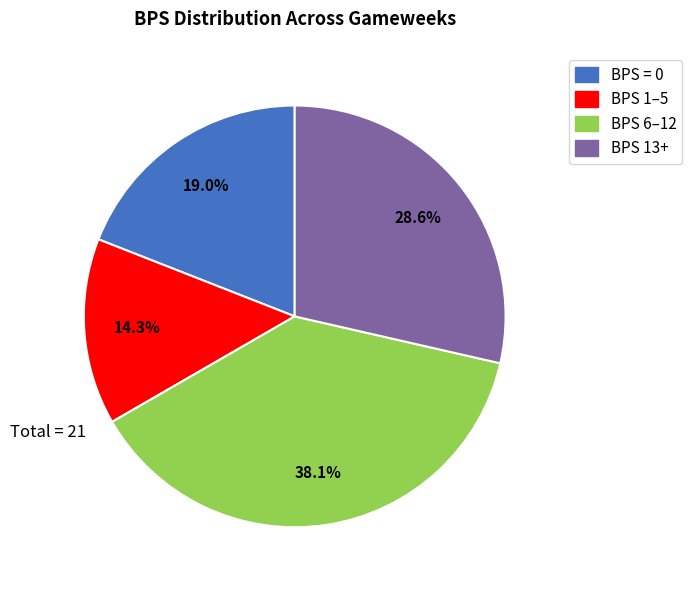

How many slices are in this pie chart?

4